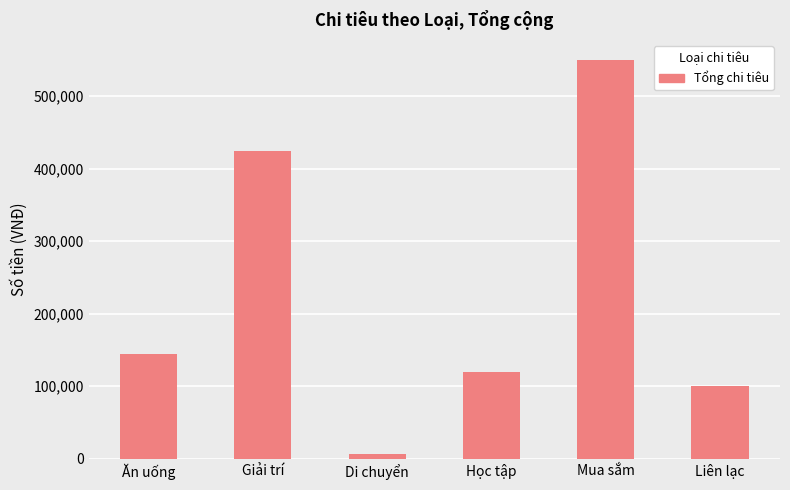

What is the difference between the maximum and second lowest values?

450000